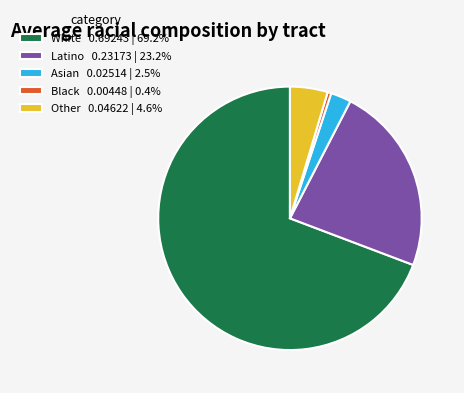

Does any single category account for the majority?

Yes